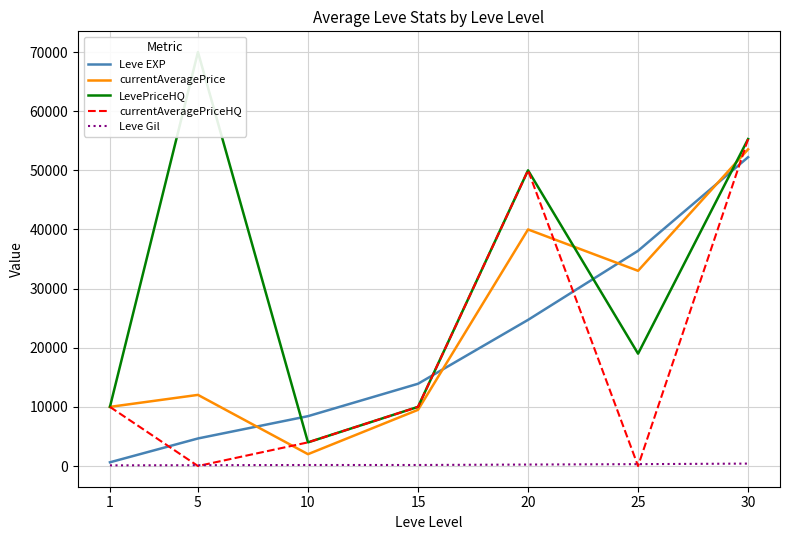

Which series has the largest total across all categories?

LevePriceHQ